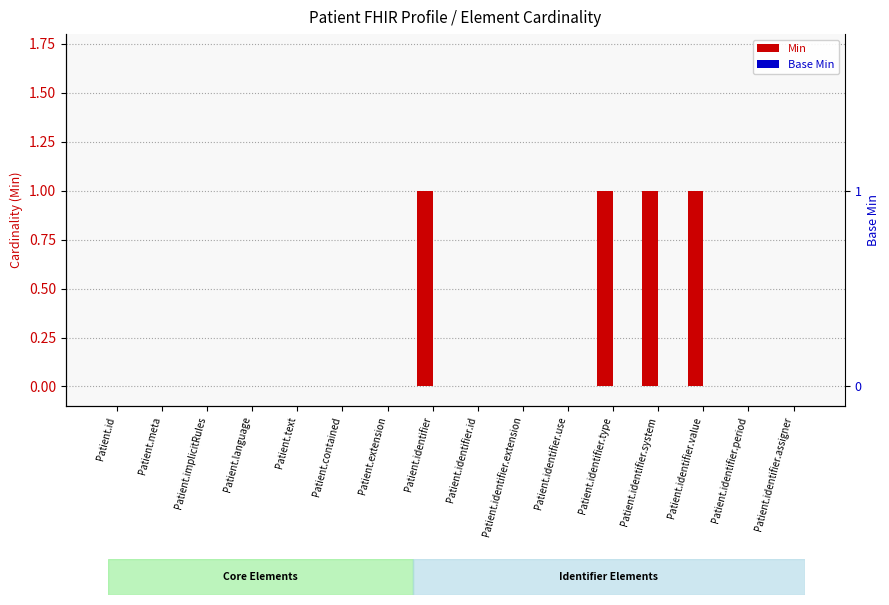

Are the bars grouped side by side (vs. stacked)?

Yes